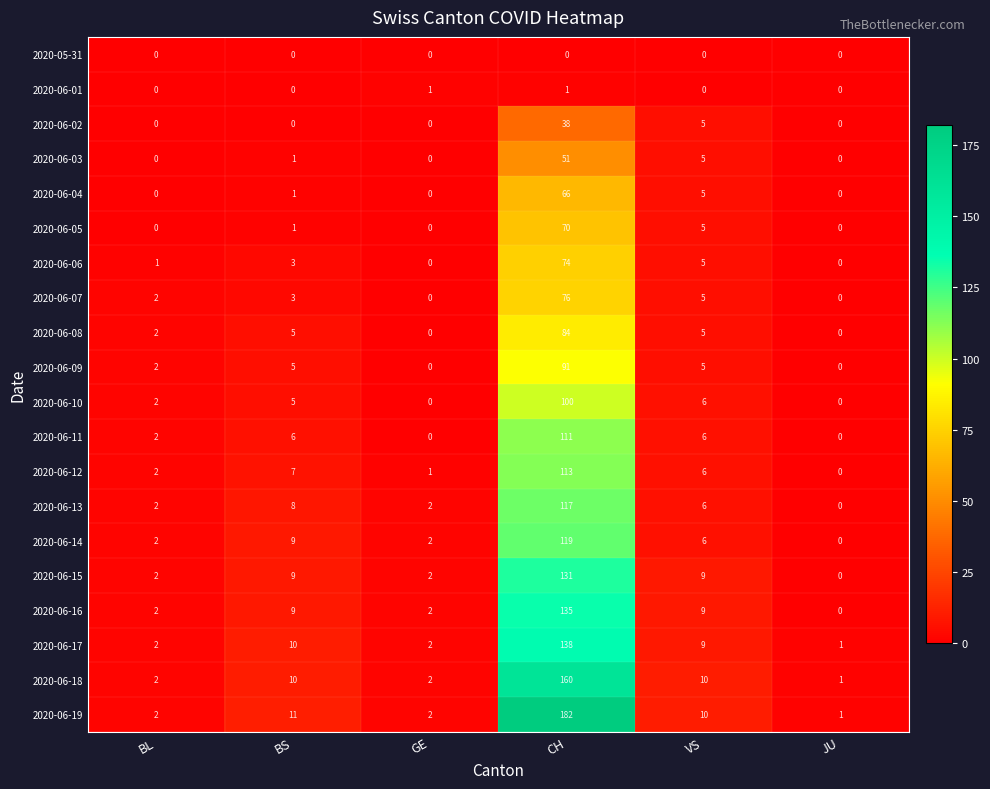

Is it true that 2020-06-04 equals 93 at CH?

False